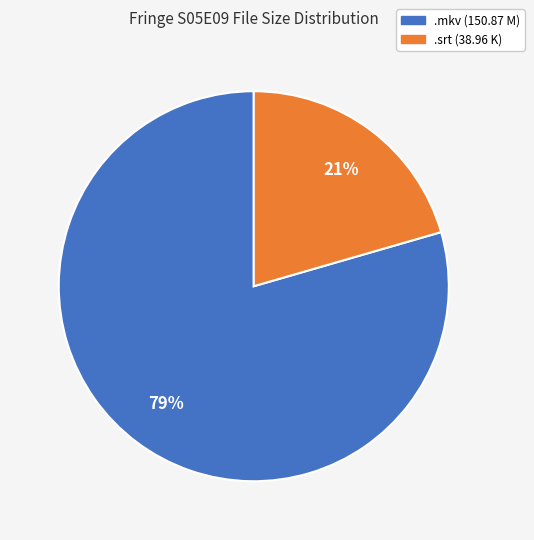

How many segments does this pie chart have?

2